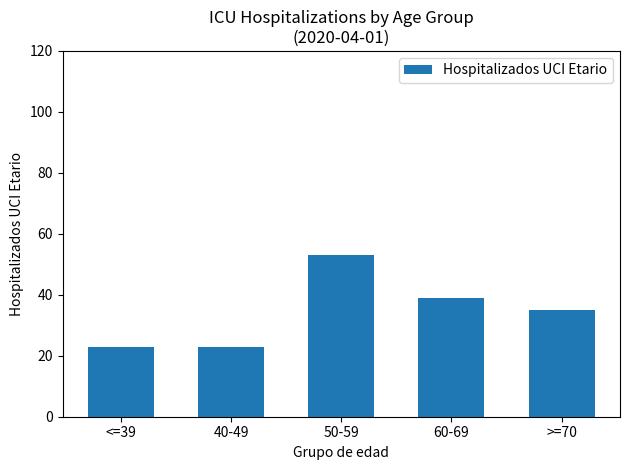

What is the change in value from 50-59 to 60-69?

-14